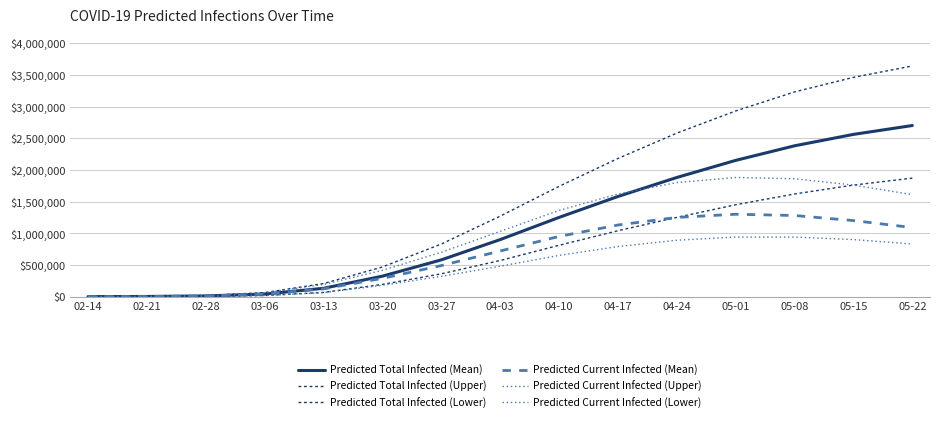

True or false: Predicted Current Infected (Lower) and Predicted Total Infected (Upper) cross at least once.

False